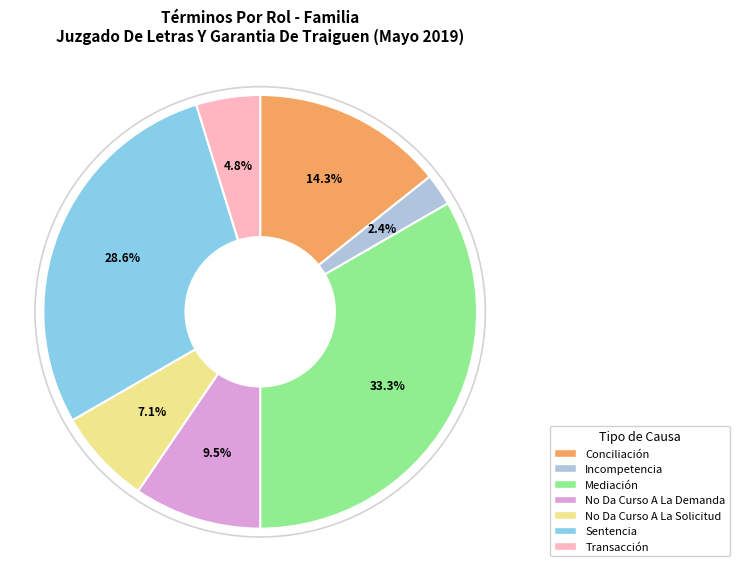

To the nearest percent, what is the combined percentage of Transacción and Incompetencia?

7%